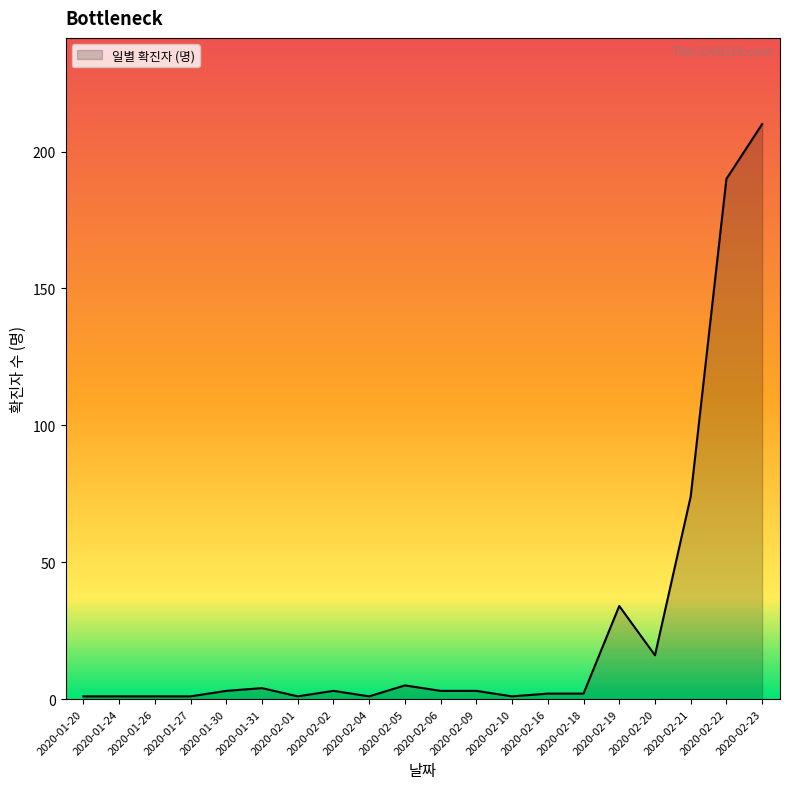

What value does the data have at 2020-01-20?

1